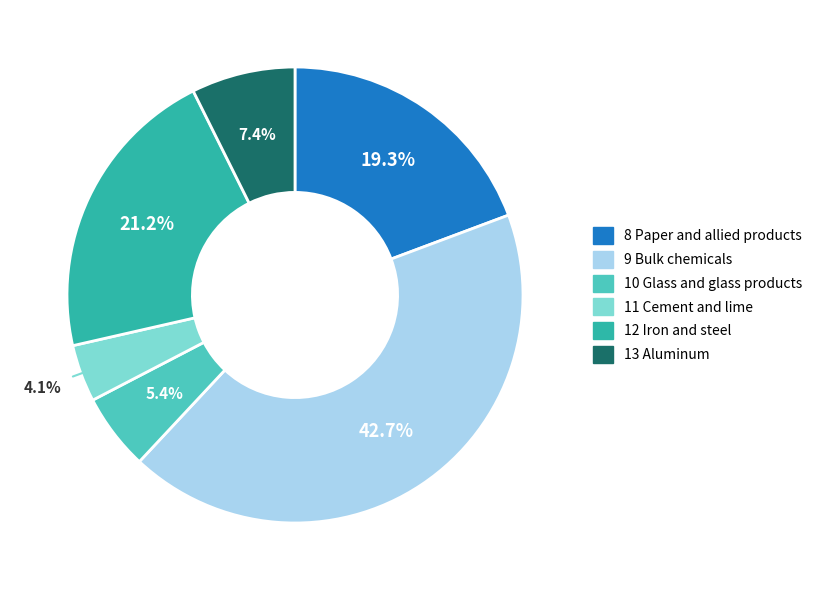

To the nearest percent, what is the difference between the 8 Paper and allied products and 9 Bulk chemicals slice percentages?

23%